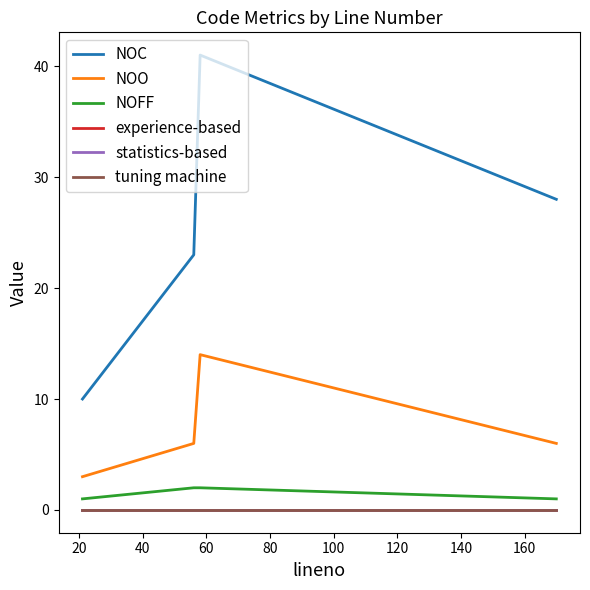

Does the chart have visible grid lines?

No